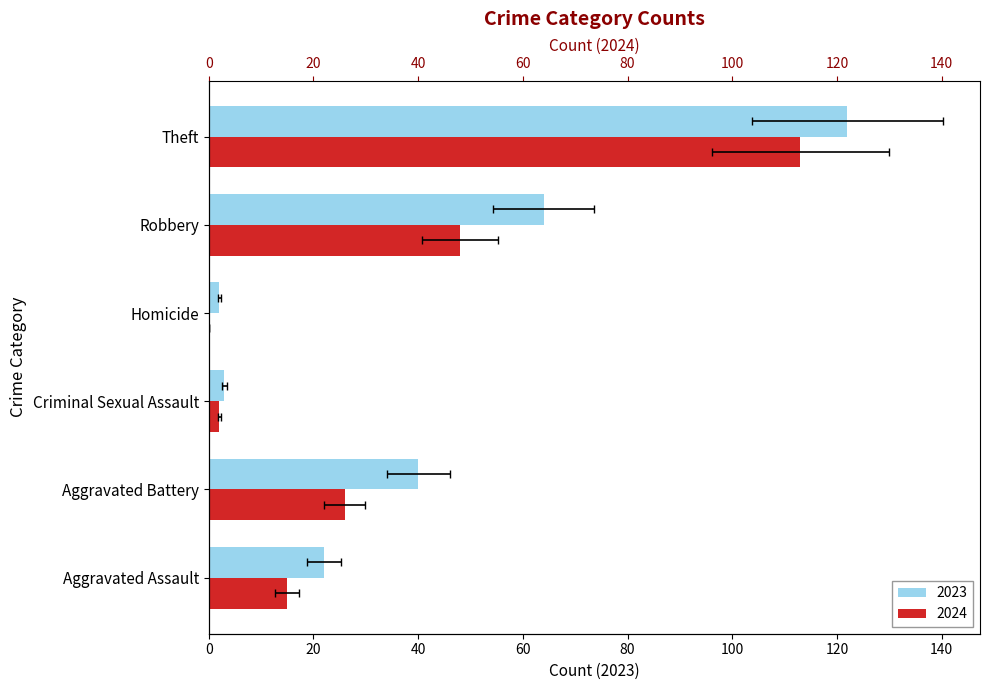

What is the difference between the 2023 values at Aggravated Assault and Homicide?

20